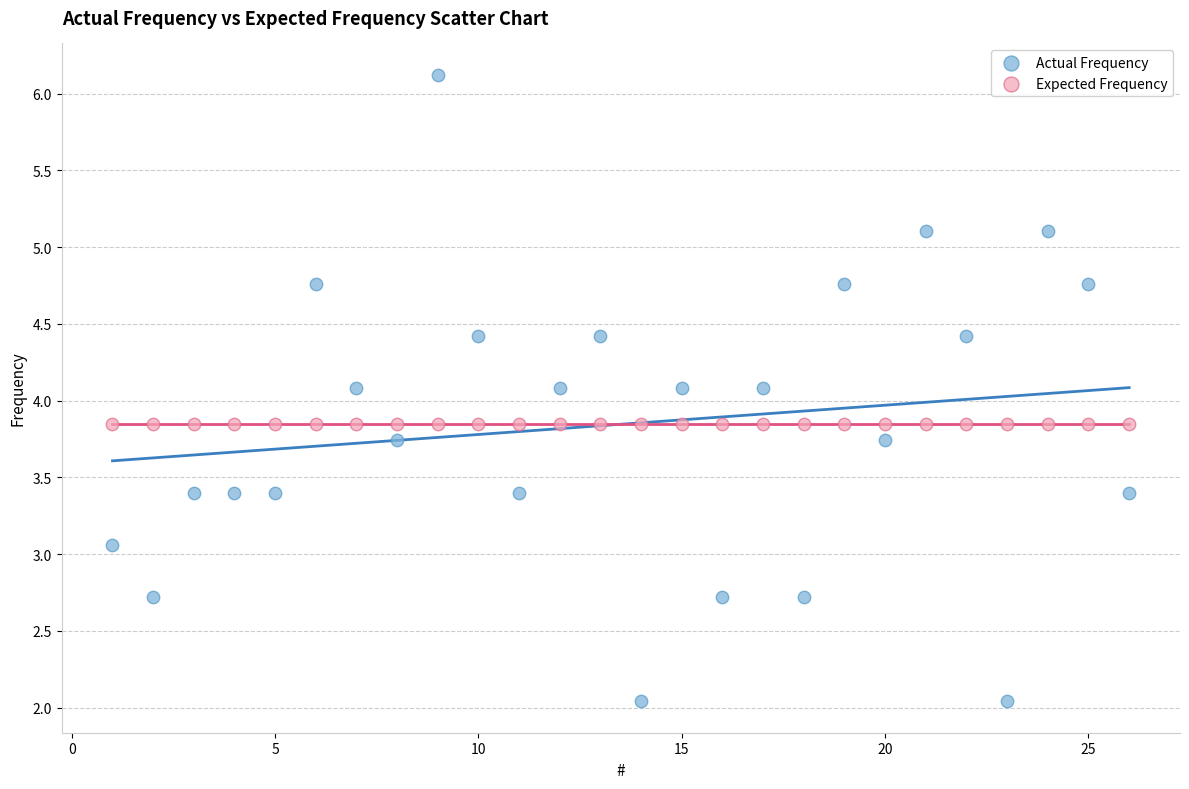

Which series contains the lowest Y value?

Actual Frequency